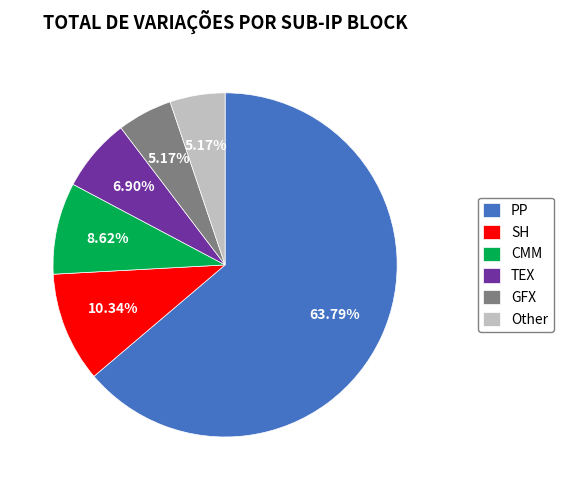

Do CMM and SH together represent more than half of the pie?

No